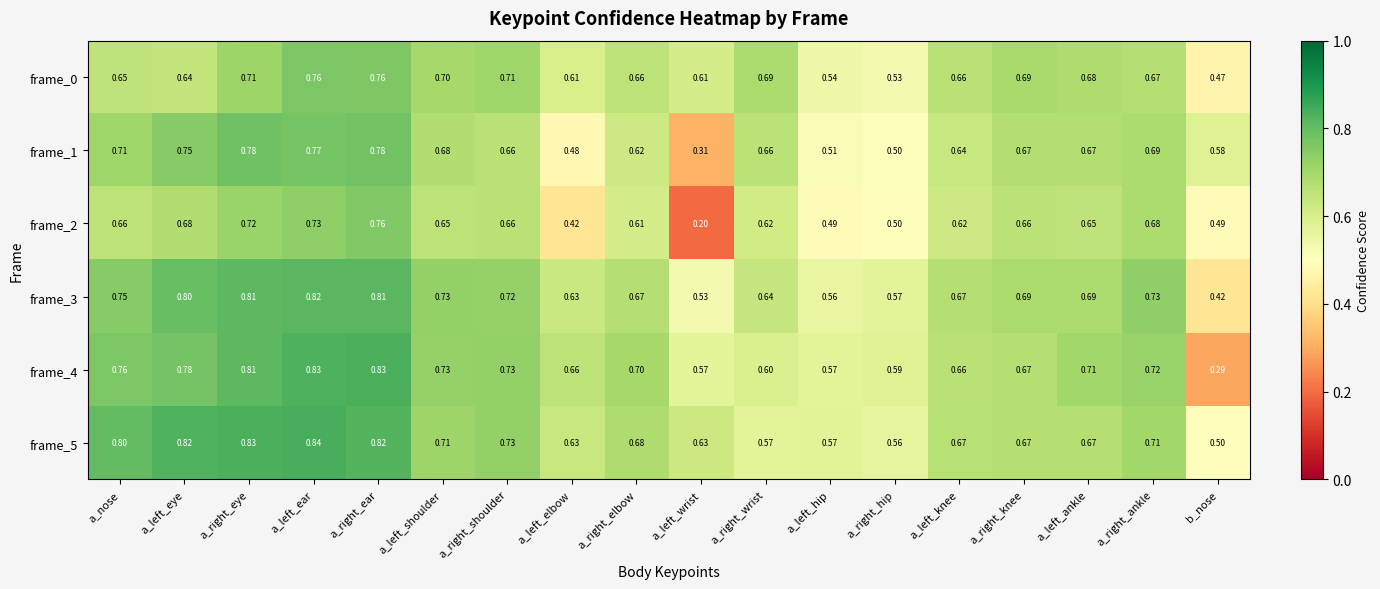

Is the value of frame_4 at a_left_knee greater than the value of frame_5 at a_right_hip?

Yes